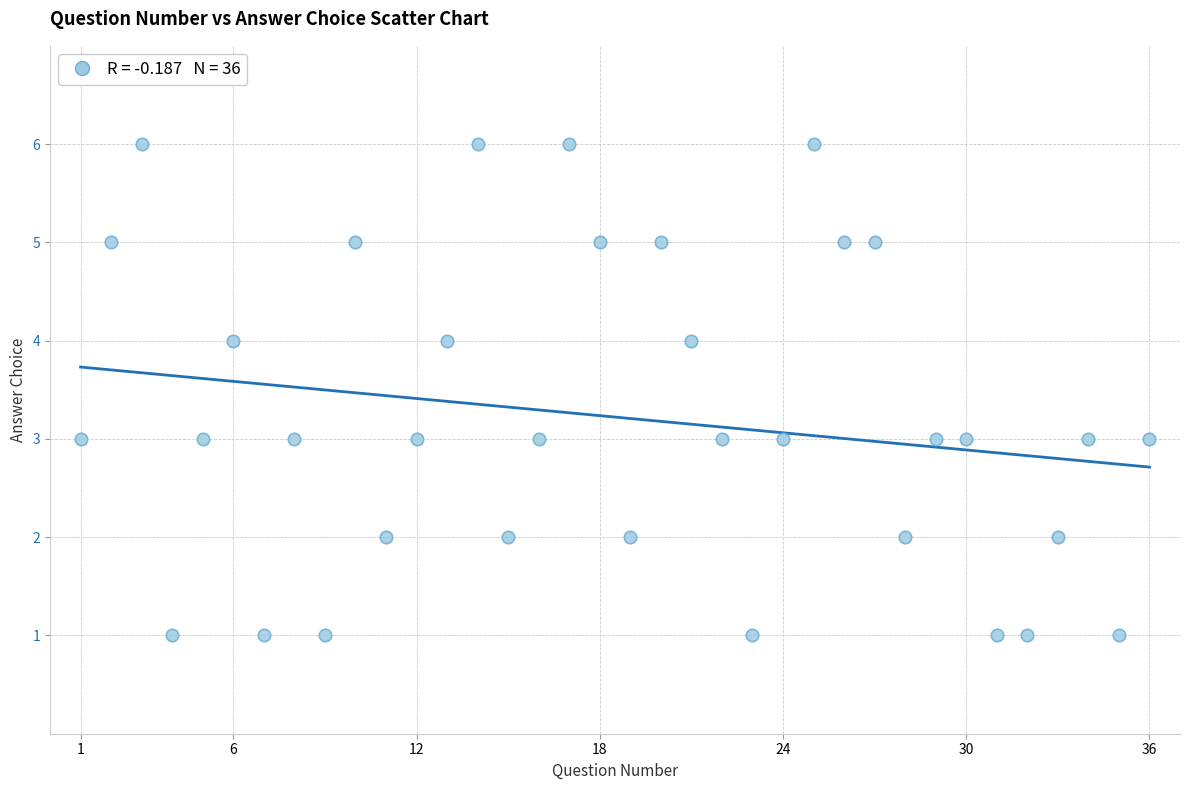

What is the range of X values (max minus min)?

35